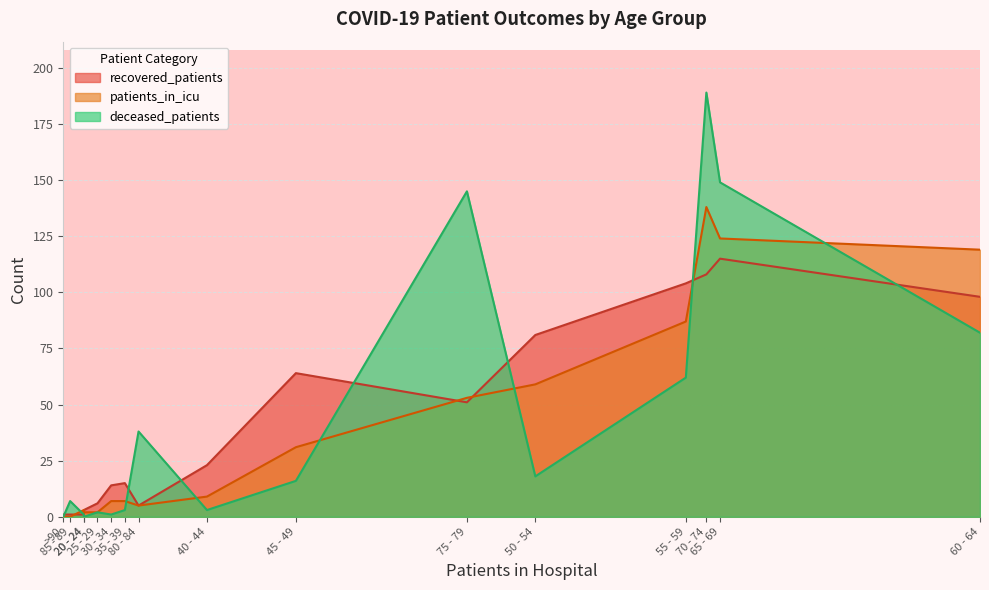

True or false: recovered_patients and patients_in_icu intersect in this chart.

True